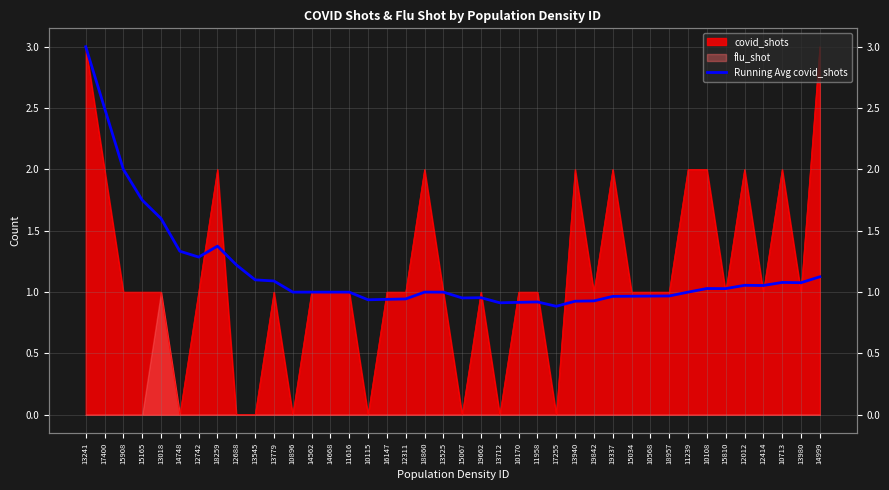

Count the number of categories in the chart.

40